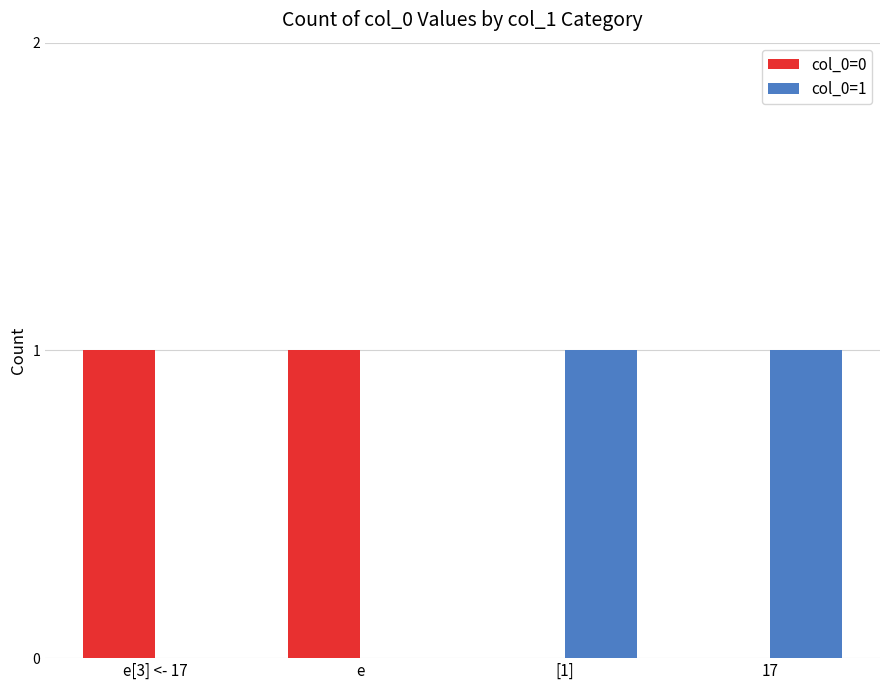

Is it true that col_0=1 equals 0 at e?

True